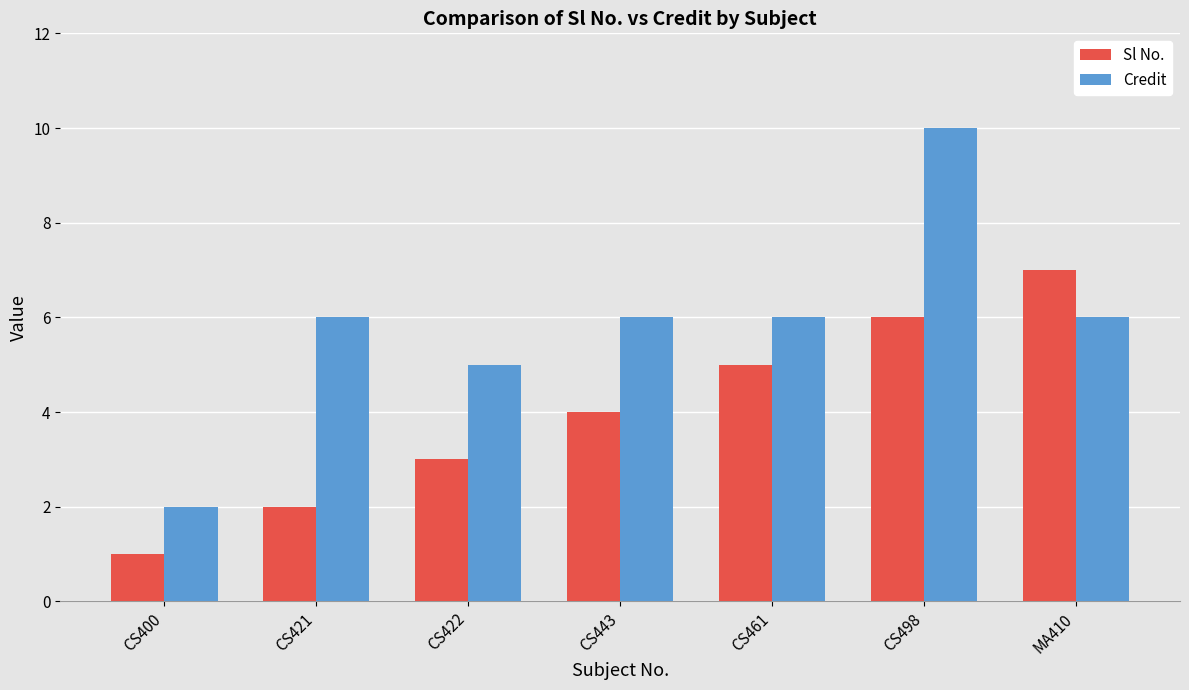

List the series in order of their overall mean, lowest first.

Sl No., Credit